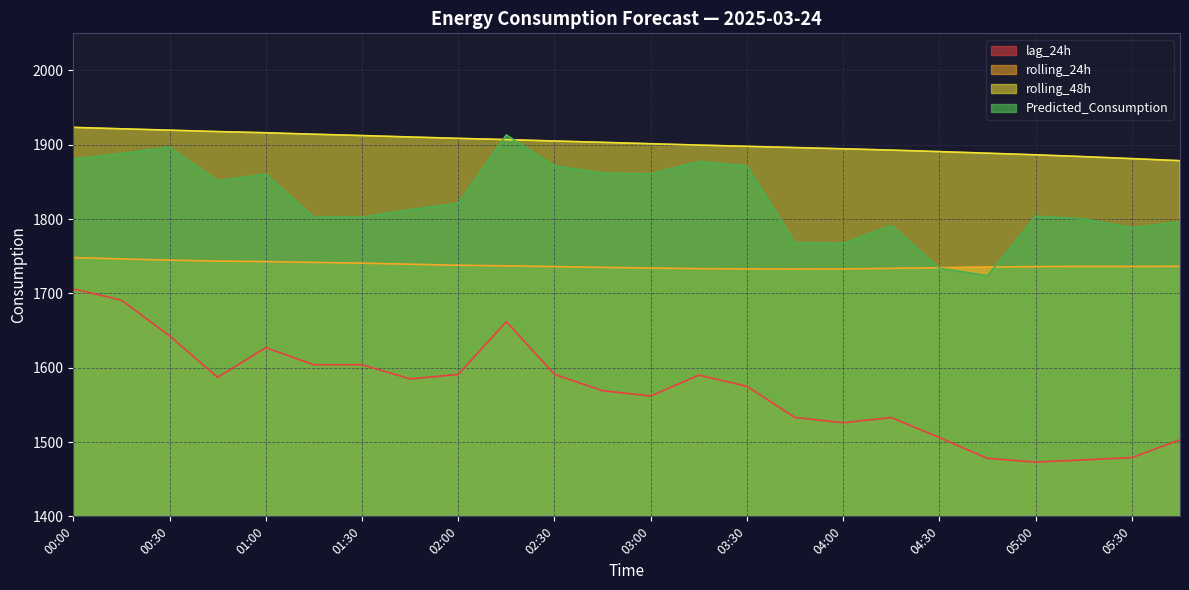

Read the rolling_48h value at 05:30.

1881.4